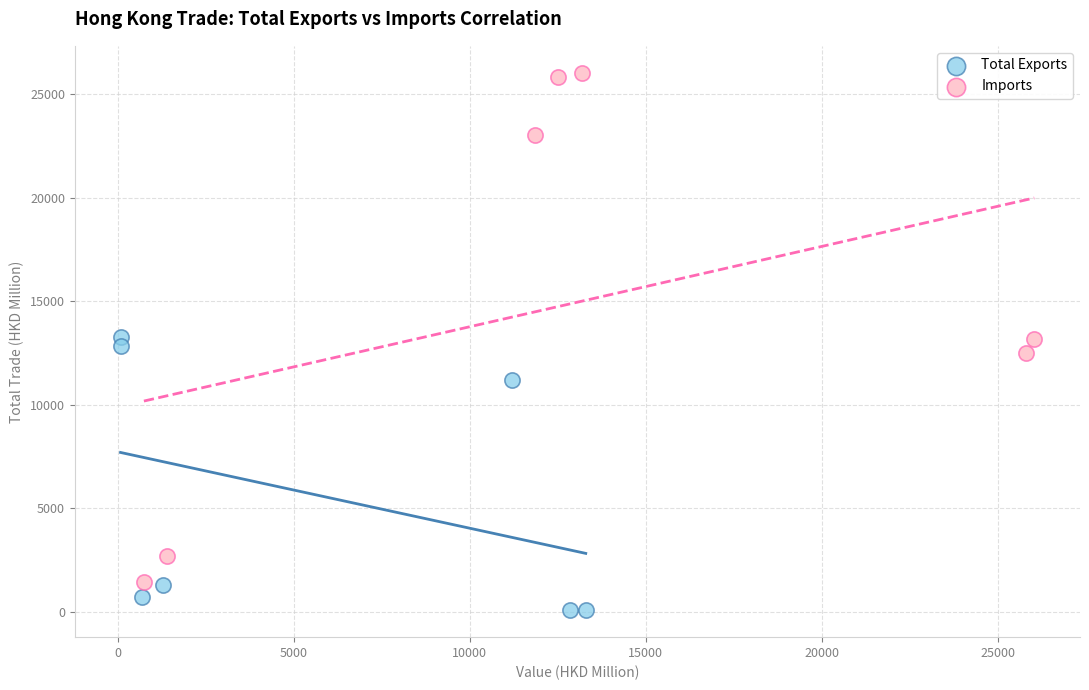

Which series has the widest spread of Y values?

Imports